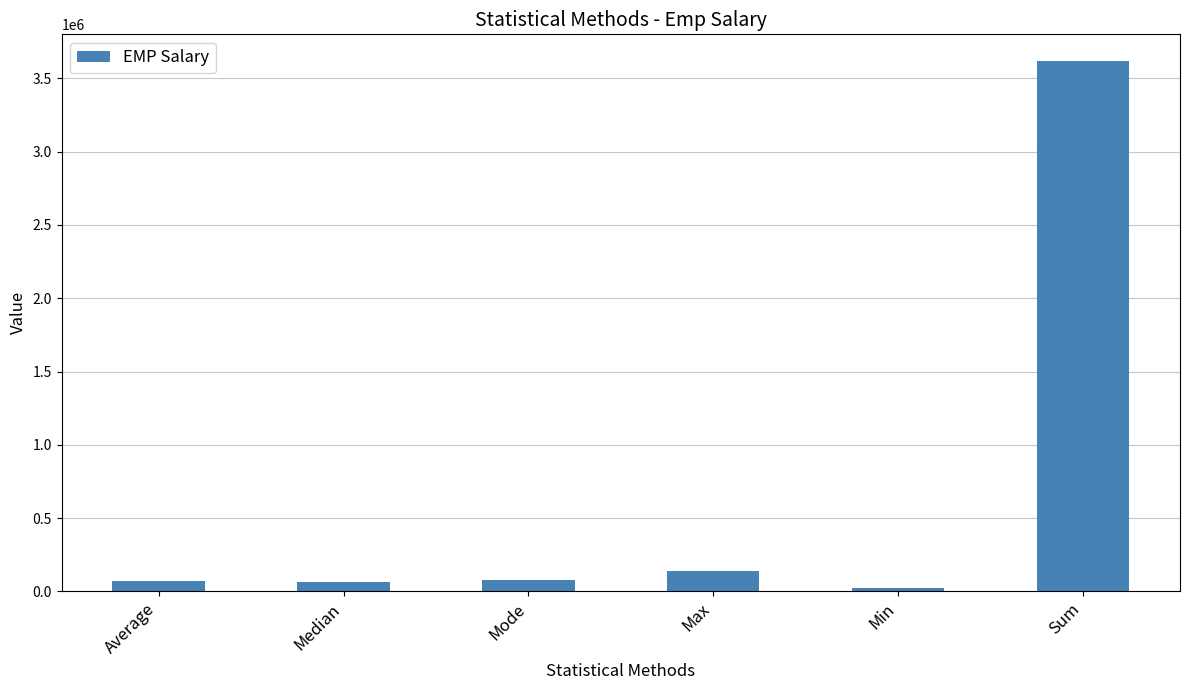

True or false: the data shows 72397.5 at Average.

True